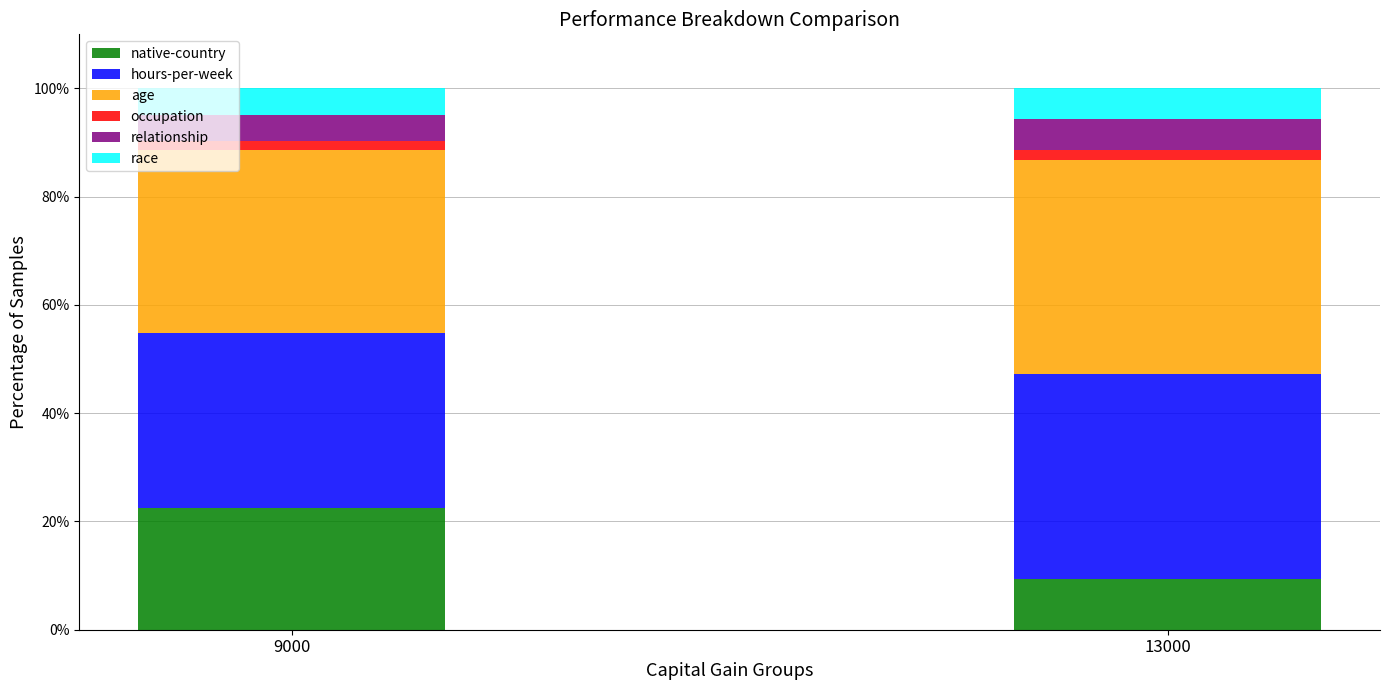

What are all the series names shown in the legend?

native-country, hours-per-week, age, occupation, relationship, race